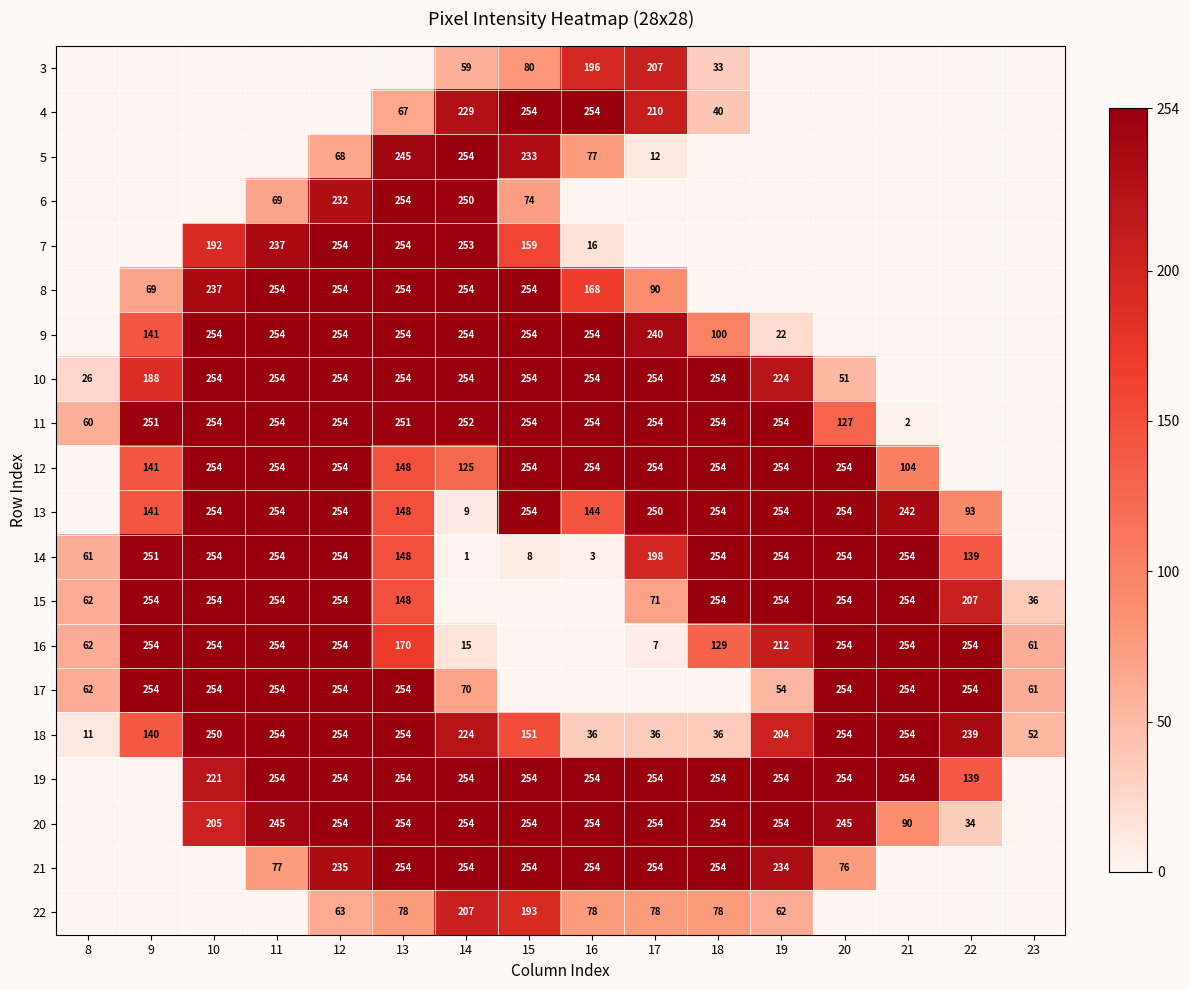

At which category is the sum across all series the highest?

12